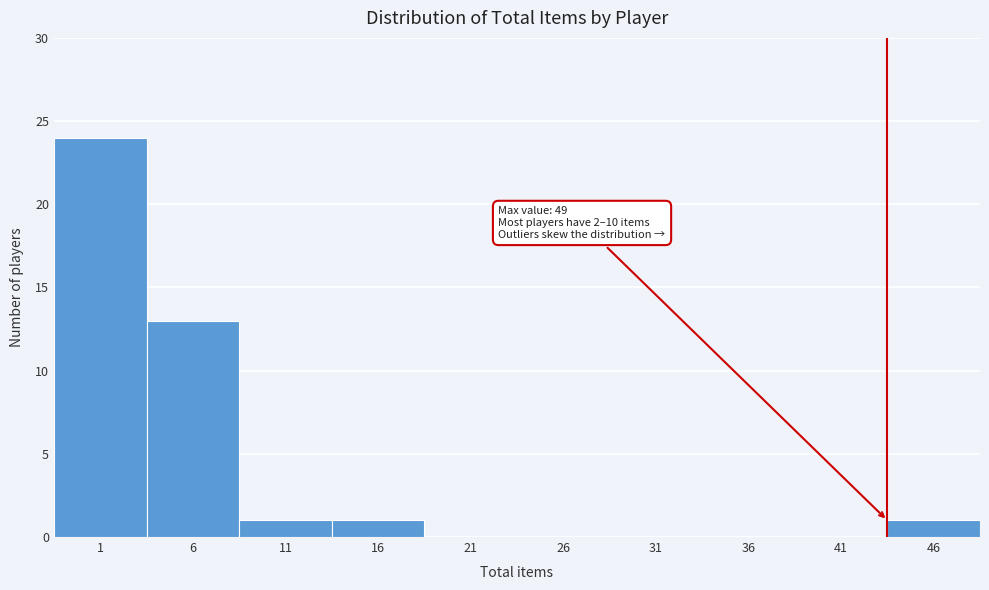

Reading left to right, transcribe all the data shown in this chart.

1=24	6=13	11=1	16=1	21=0	26=0	31=0	36=0	41=0	46=1